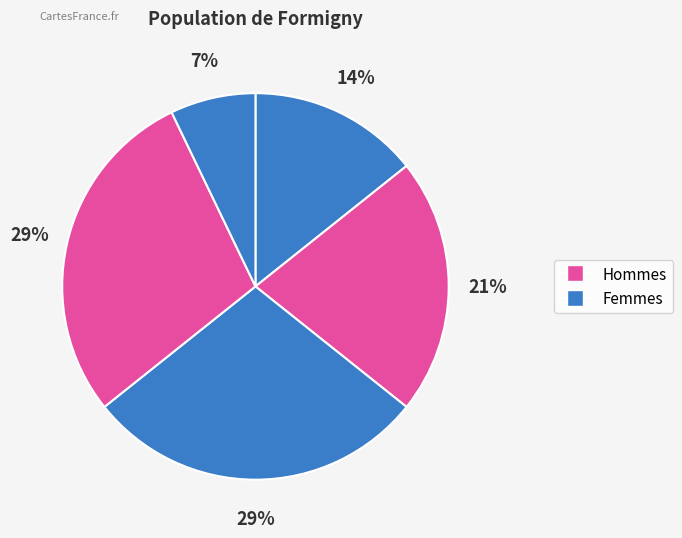

Count the number of slices in the pie.

6